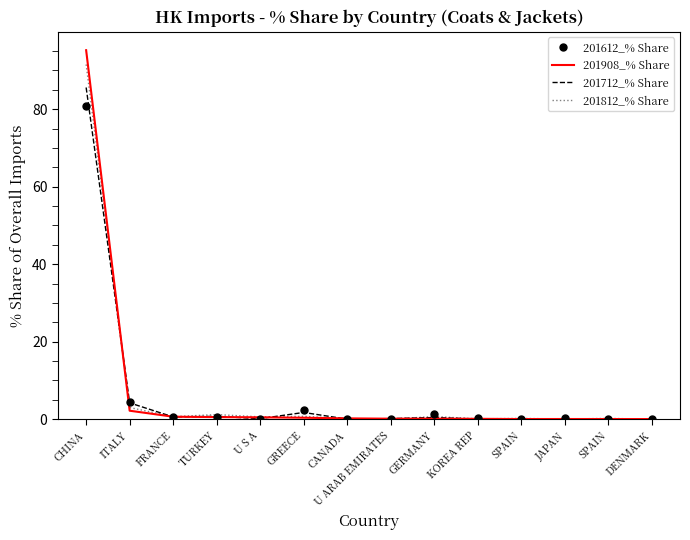

The 201812_% Share series shows 0.1 at KOREA REP. True or false?

True